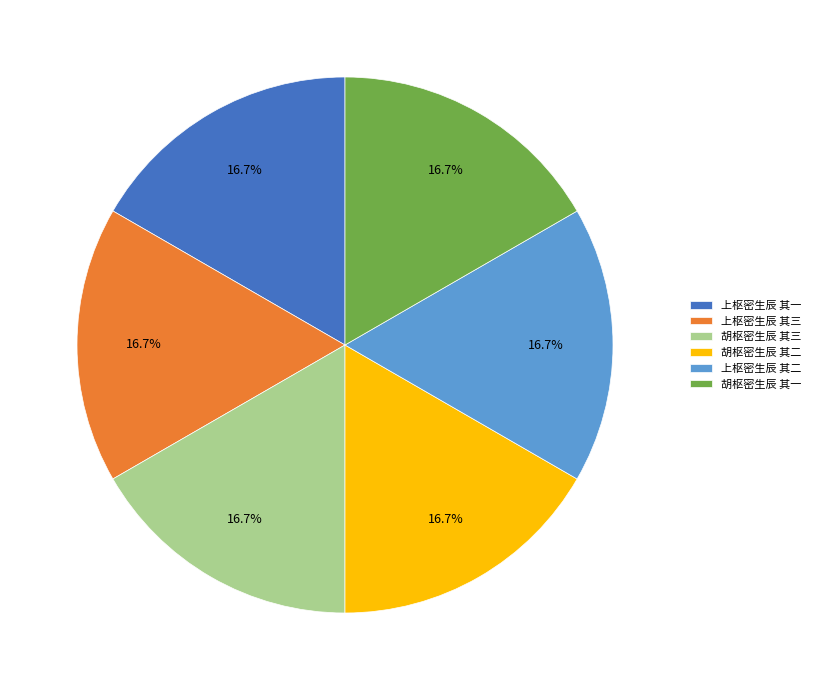

True or false: 上枢密生辰 其一 accounts for 24% of the total.

False